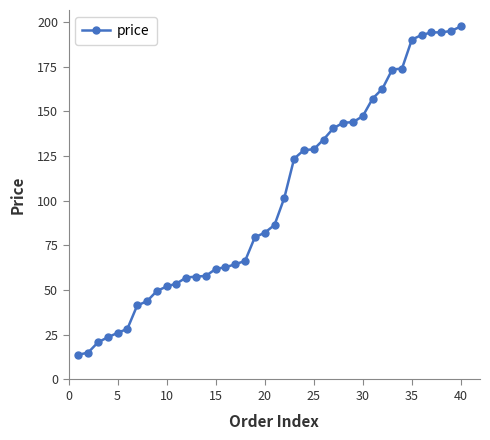

What is the smallest value displayed?

13.8